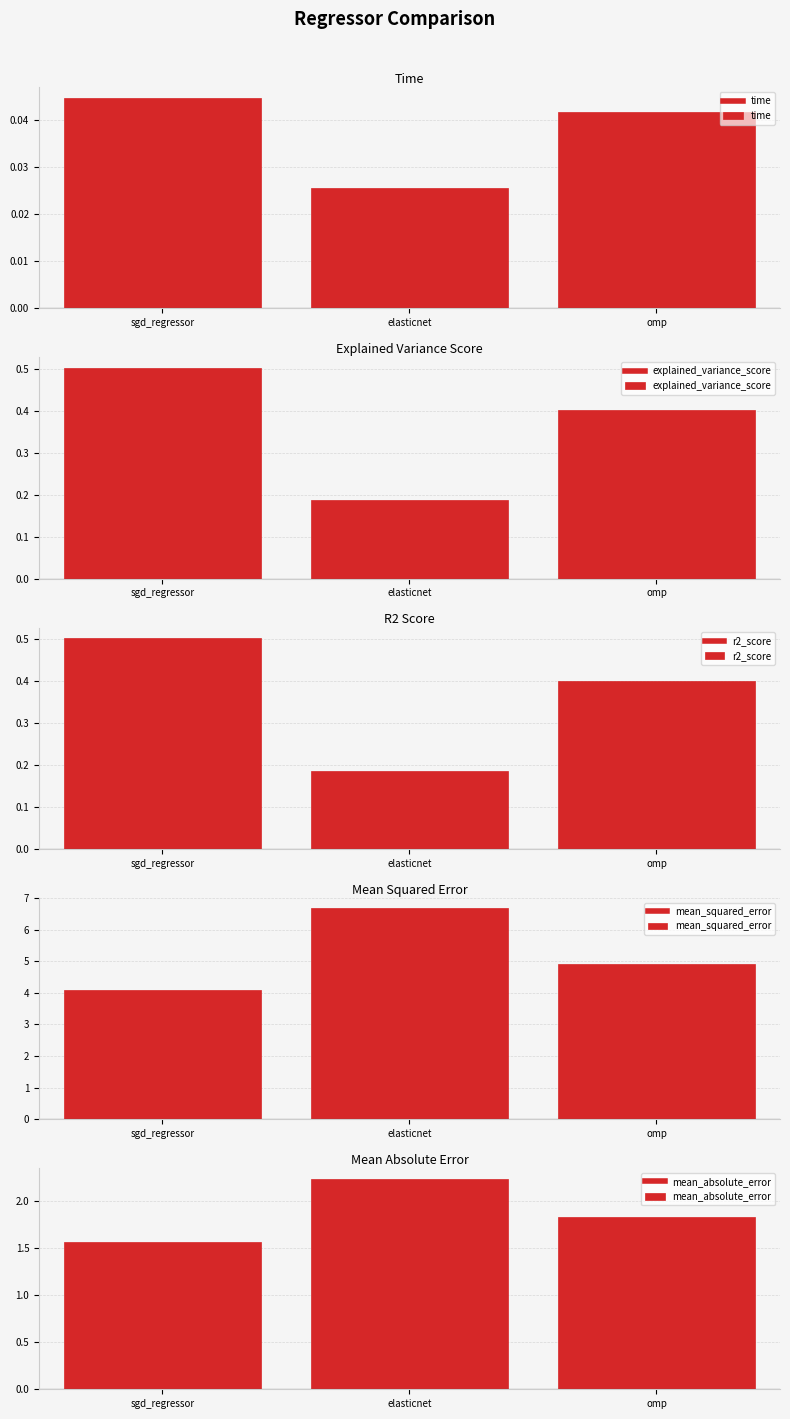

What position from the left is elasticnet?

2